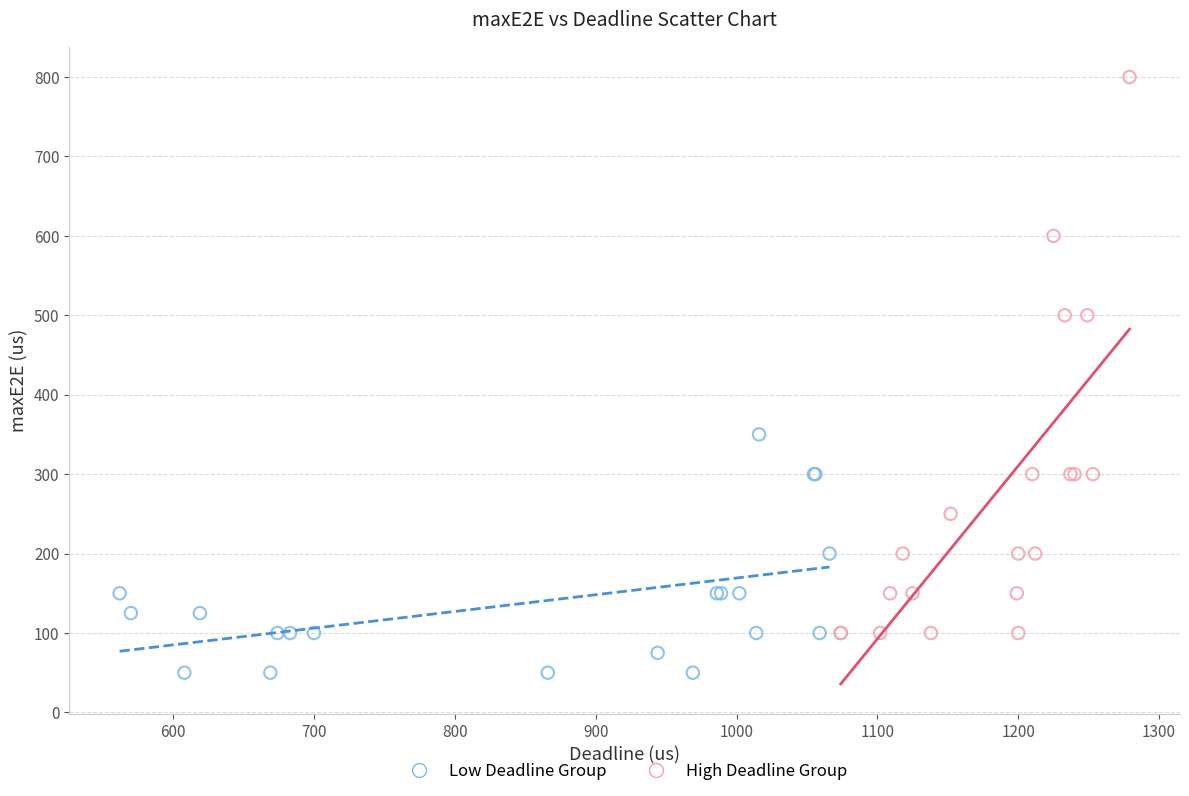

What are all the series names shown in the legend?

Low Deadline Group, High Deadline Group